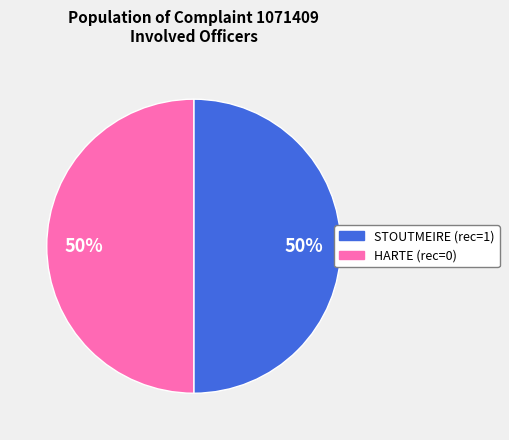

True or false: HARTE accounts for 1% of the total.

False